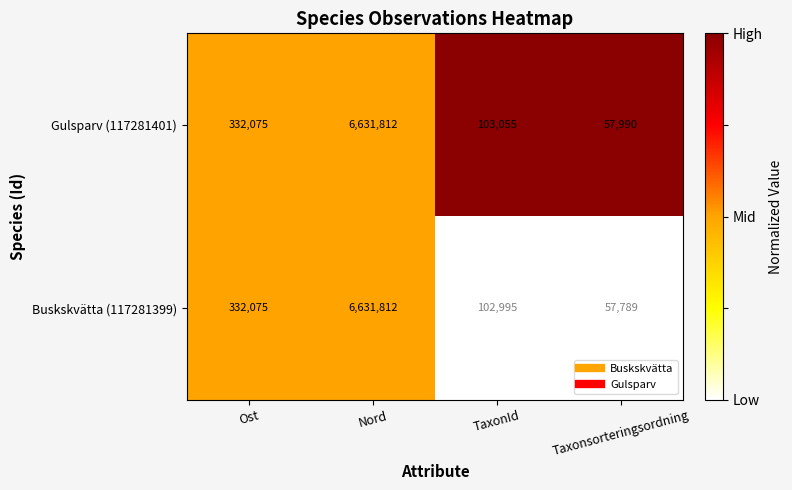

Reading left to right, list all the values displayed in this chart.

Gulsparv (117281401): Ost=332075	Nord=6631812	TaxonId=103055	Taxonsorteringsordning=57990
Buskskvätta (117281399): Ost=332075	Nord=6631812	TaxonId=102995	Taxonsorteringsordning=57789